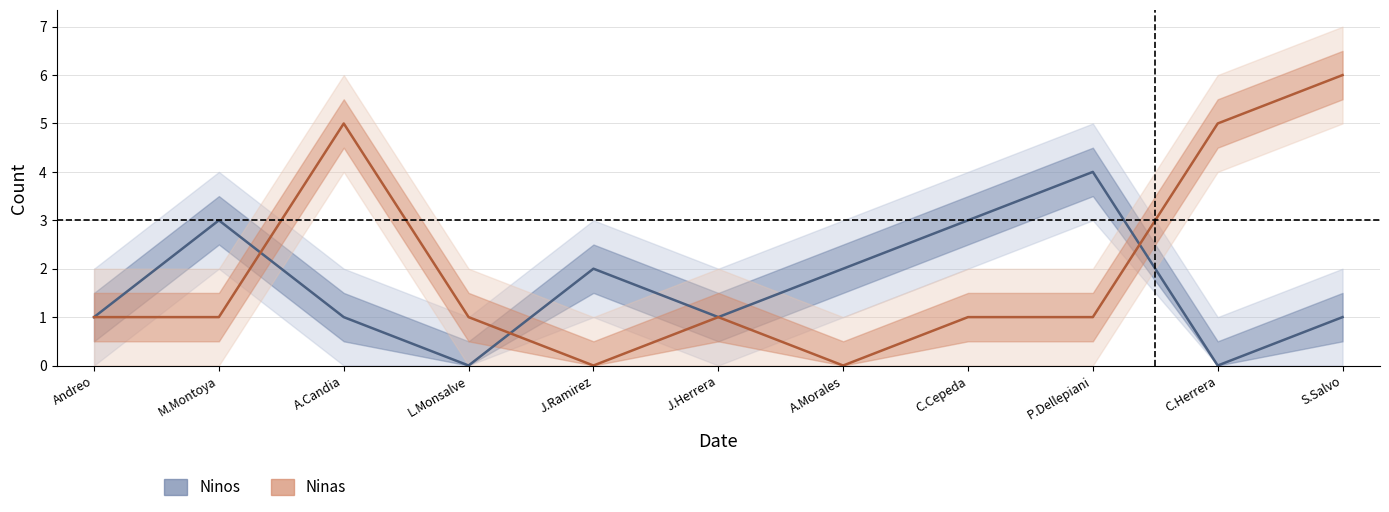

Rank the series by their maximum value, from lowest to highest.

Ninos, Ninas